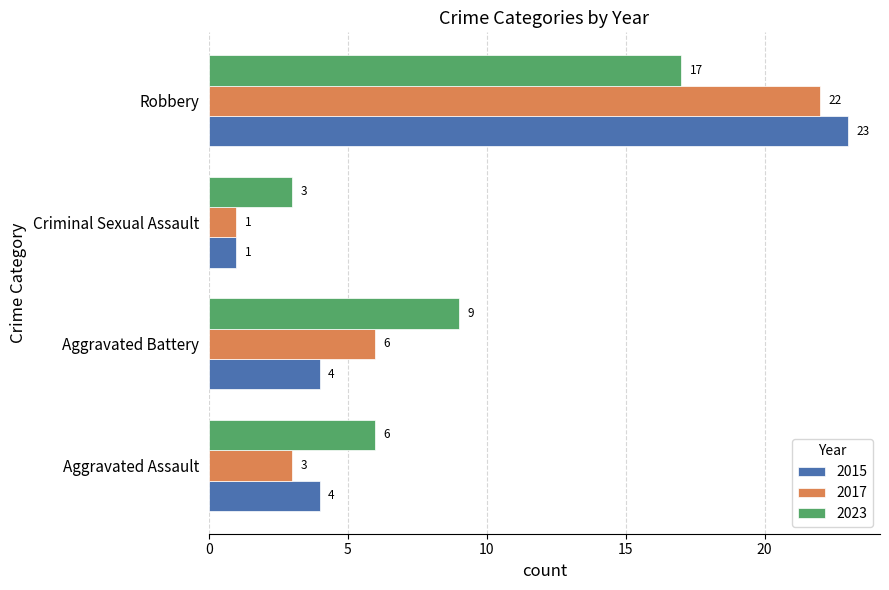

What is the maximum value shown in the chart?

23